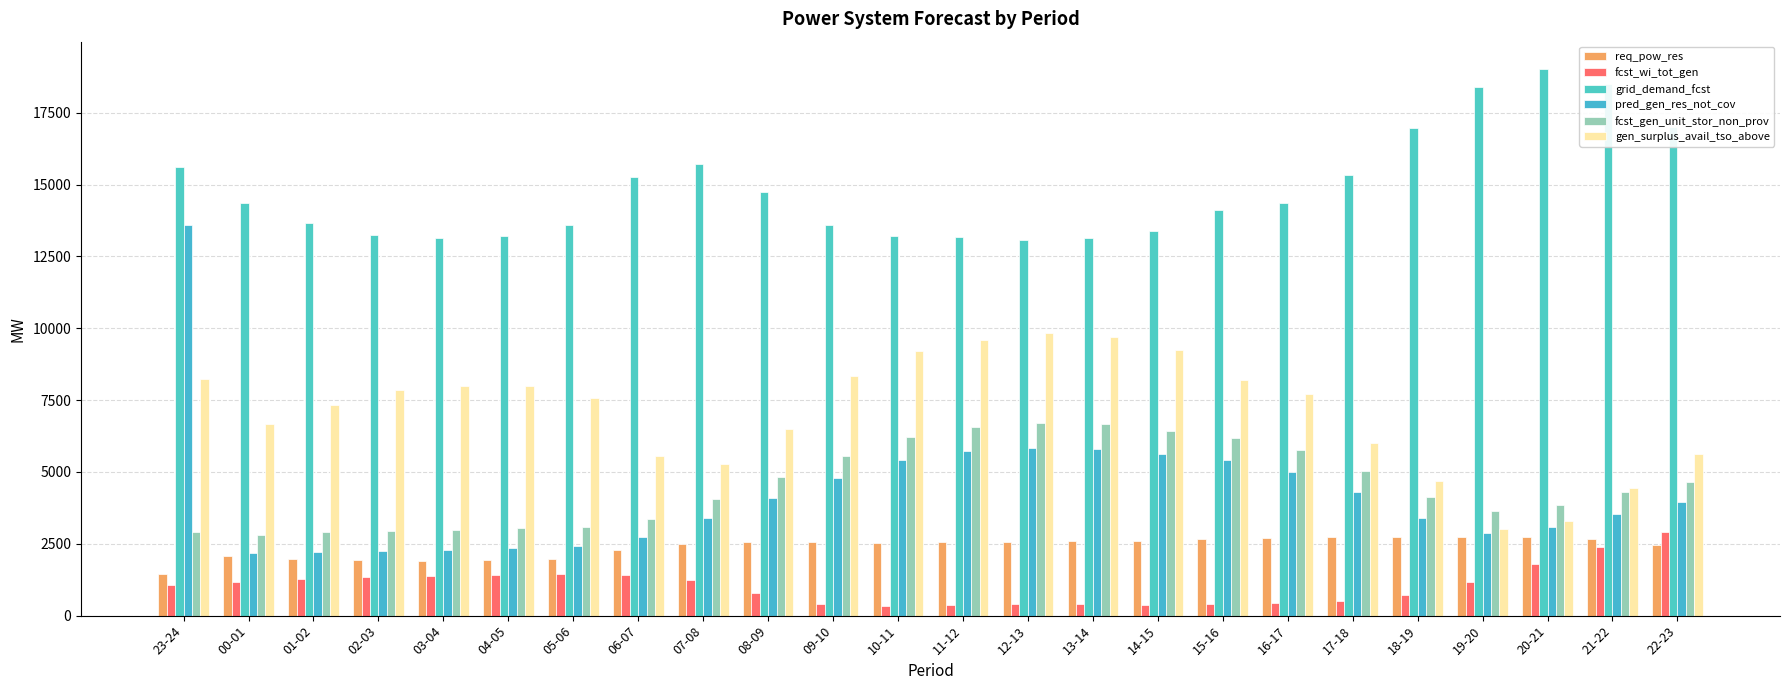

What is the label of the 17th bar from the left?

15-16